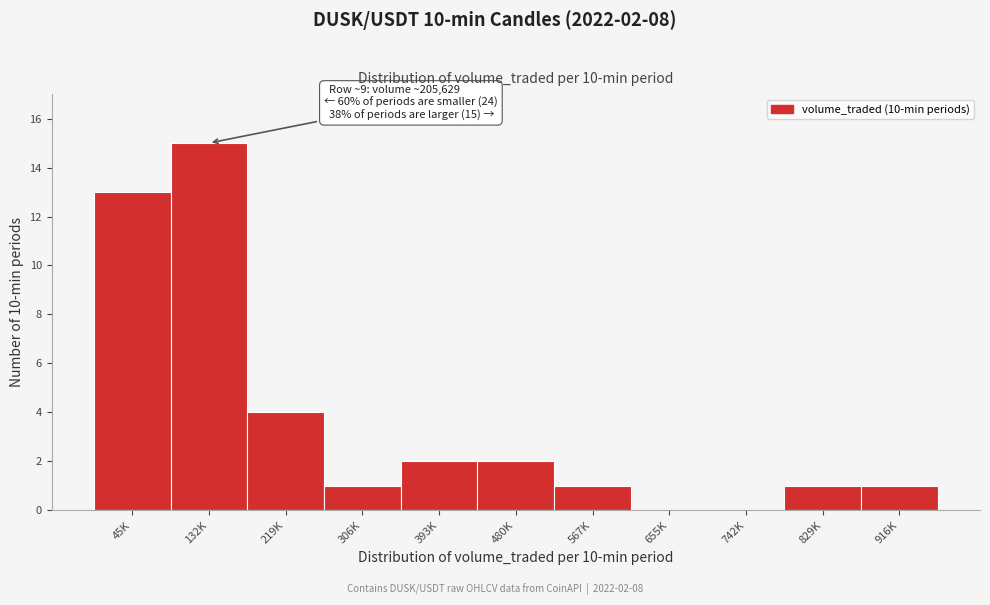

Reading left to right, list all the values displayed in this chart.

45K=13	132K=15	219K=4	306K=1	393K=2	480K=2	567K=1	655K=0	742K=0	829K=1	916K=1